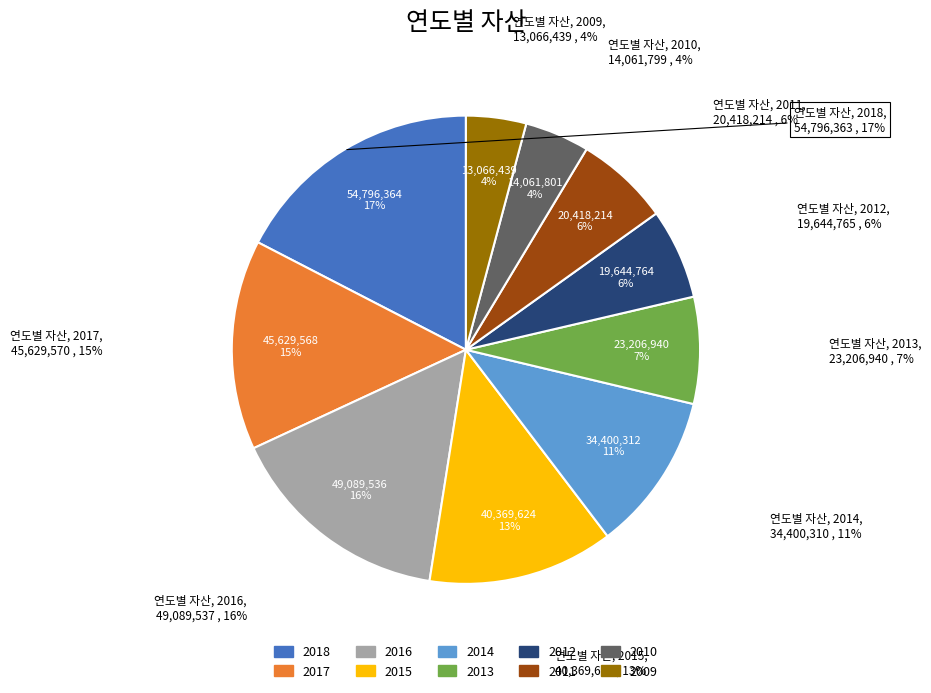

How many segments does this pie chart have?

10